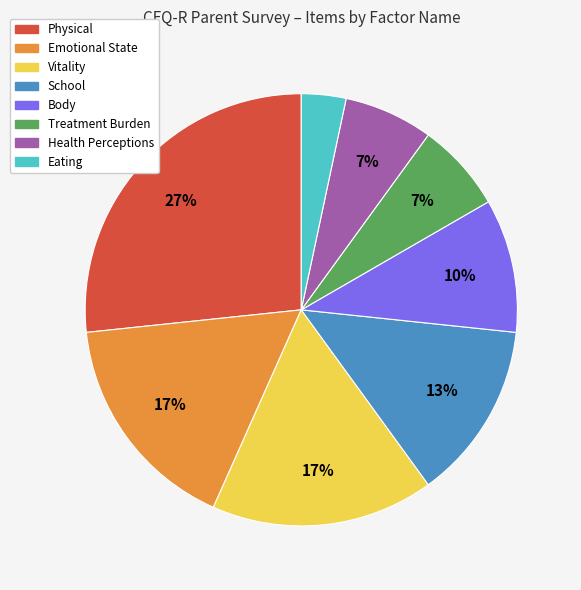

To the nearest percent, what is the average slice percentage?

12%